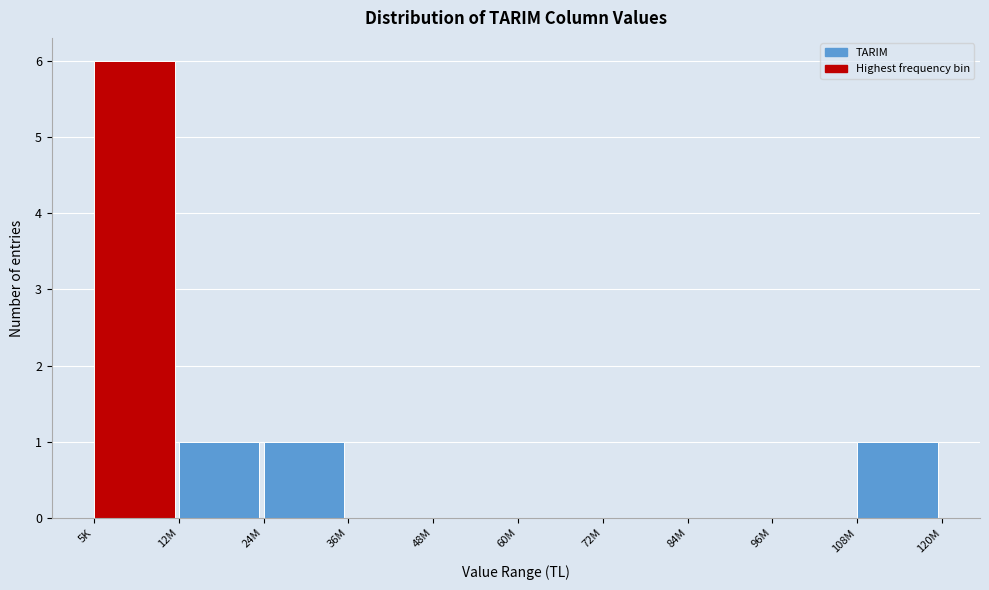

Reading left to right, what are all the values shown in this chart?

5K=6	12M=1	24M=1	36M=0	48M=0	60M=0	72M=0	84M=0	96M=0	108M=1